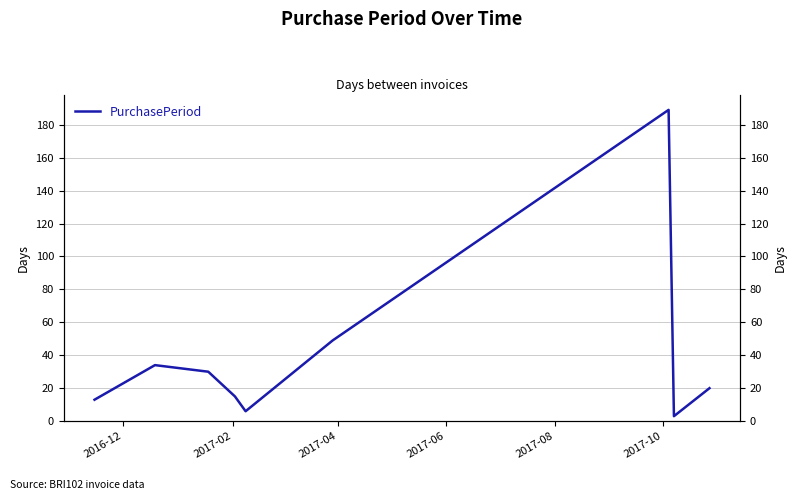

Is this an area chart (filled region under the line)?

No